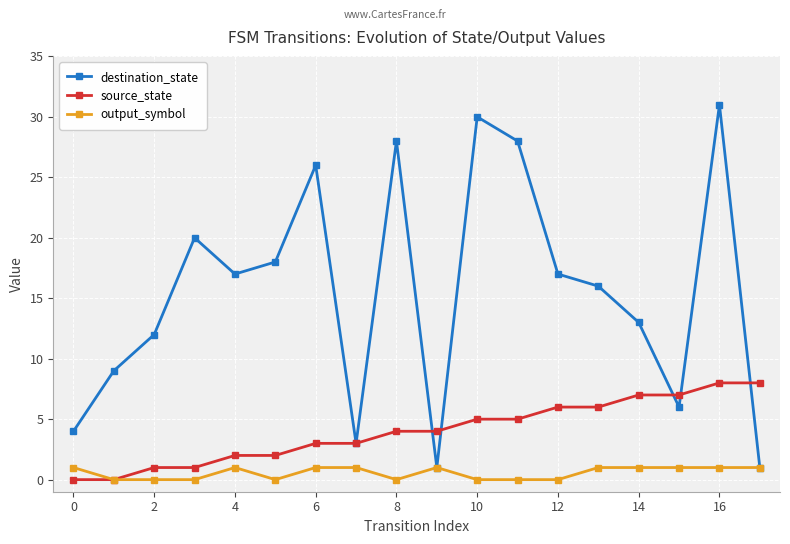

What is the maximum value shown in the chart?

31